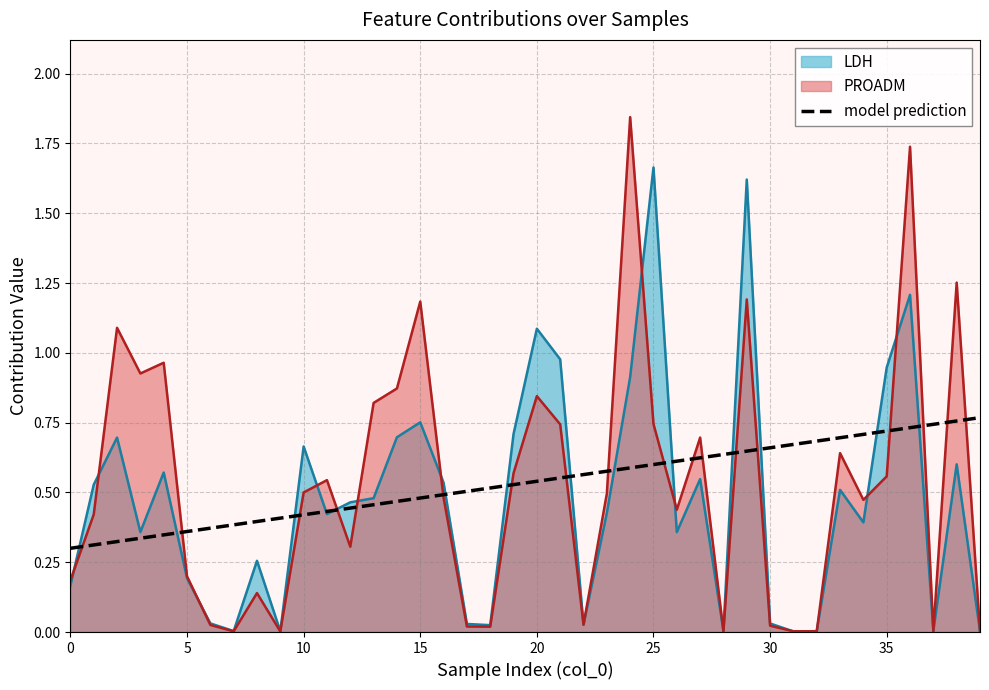

How many times do PROADM and LDH cross each other?

18